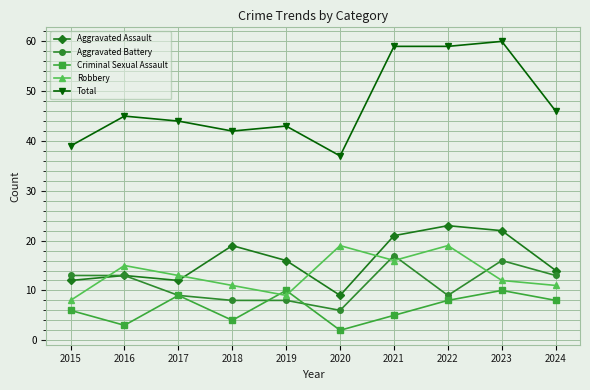

True or false: Robbery has more than 1 points higher than both neighbors.

True